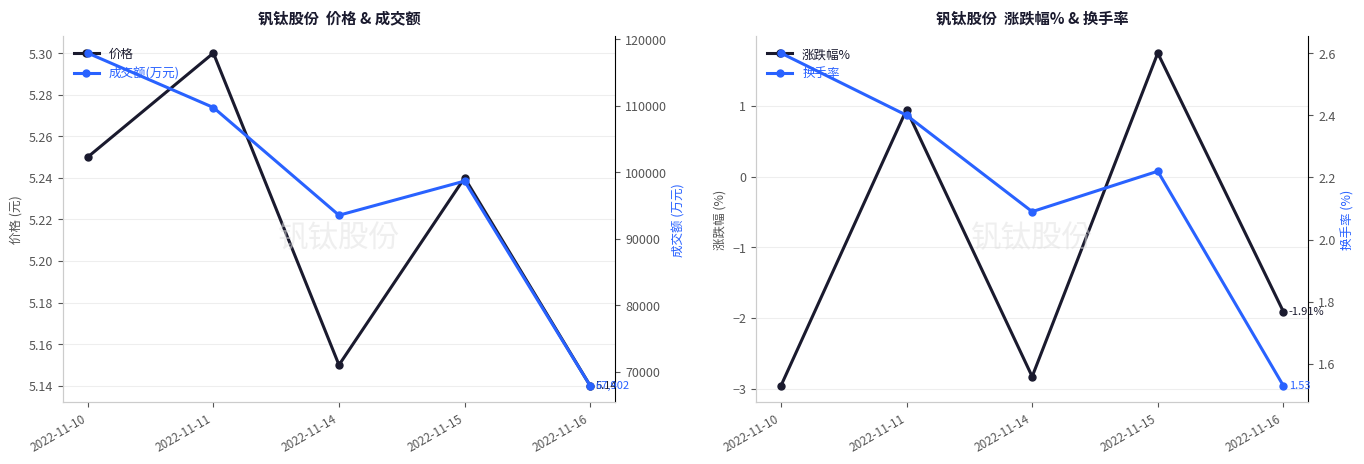

How many values in the 涨跌幅% series exceed -1?

2